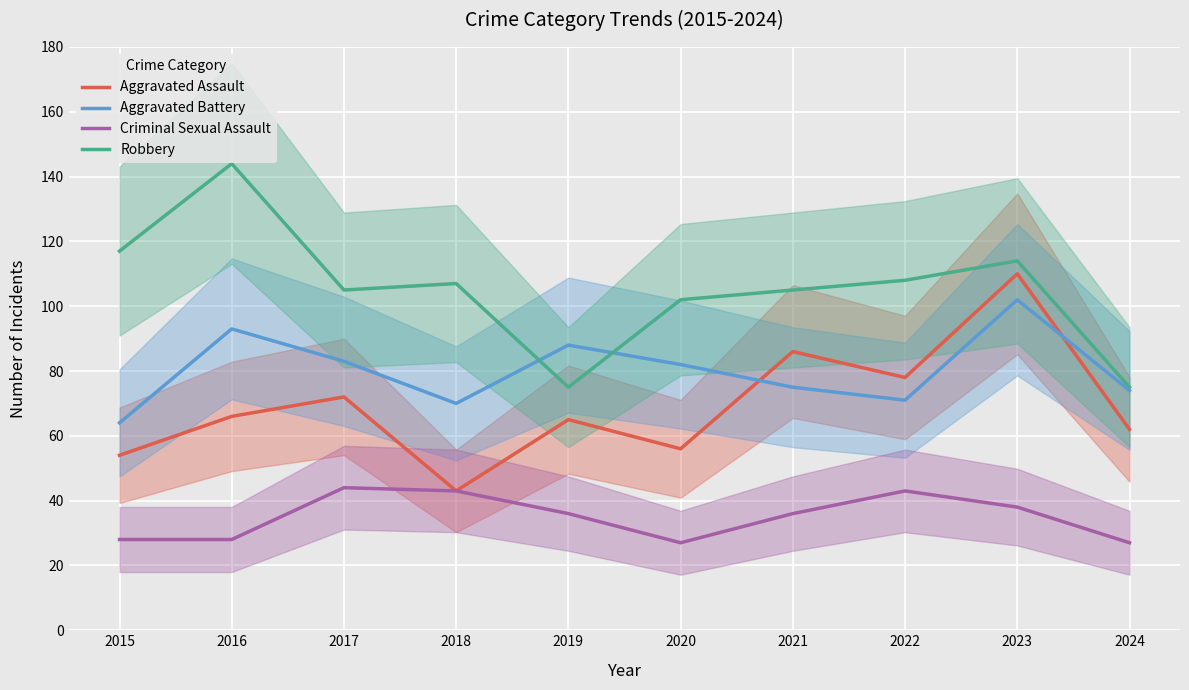

How many lines are shown in the chart?

4